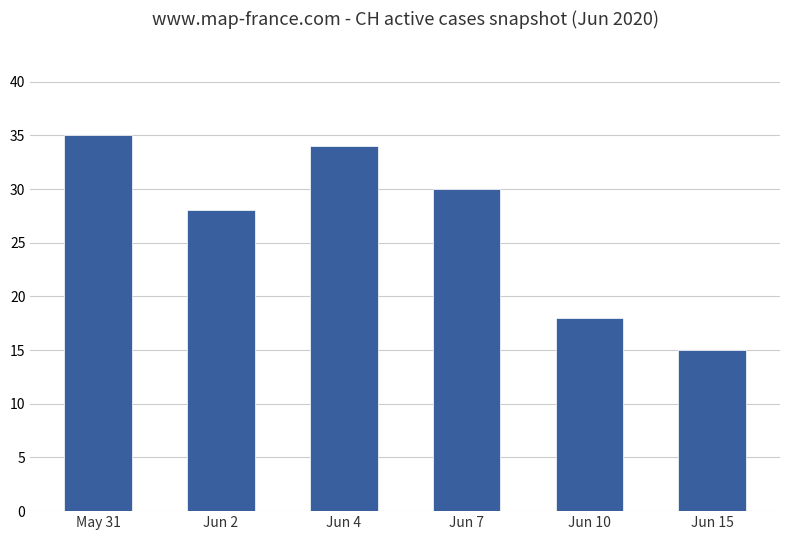

What is the difference between the maximum and minimum values?

20